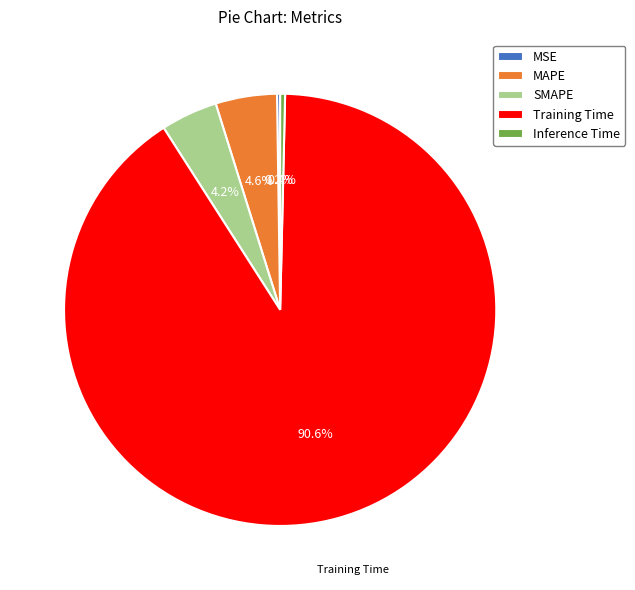

True or false: SMAPE accounts for 4% of the total.

True